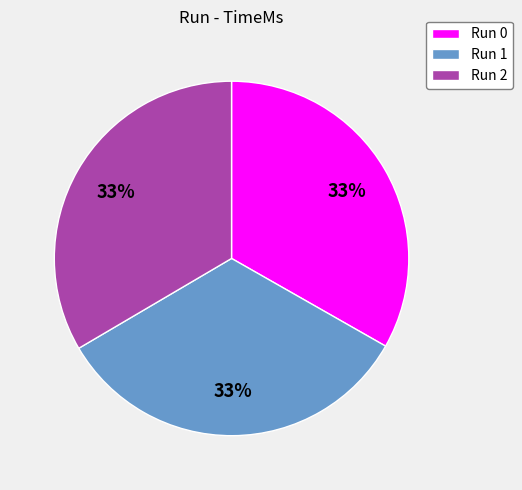

Do Run 0 and Run 1 together represent more than half of the pie?

Yes